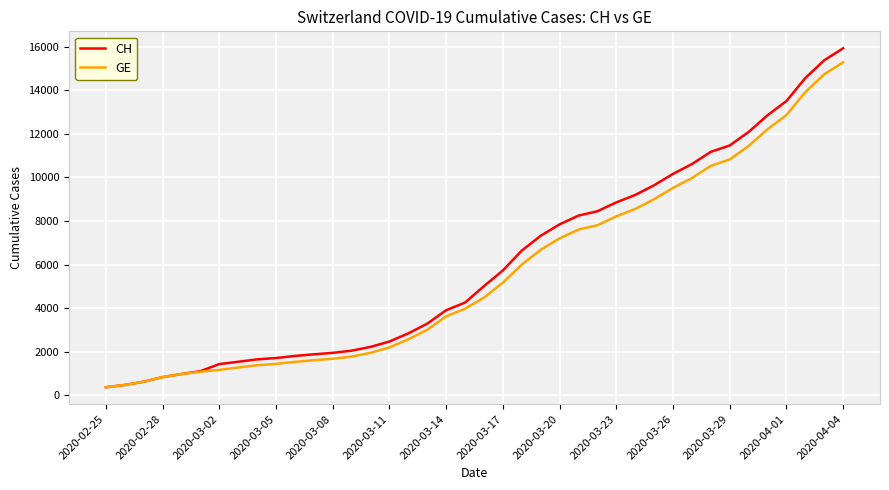

How many categories are shown in the chart?

40